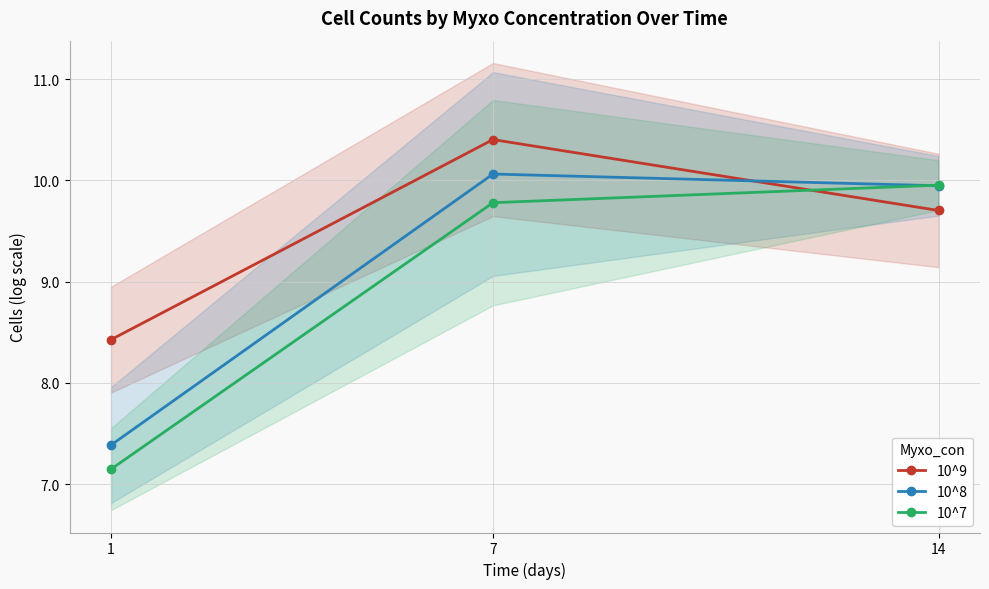

Reading right to left, extract all data points from this chart.

10^9: 14=9.7	7=10.4	1=8.4
10^8: 14=9.9	7=10.1	1=7.4
10^7: 14=10.0	7=9.8	1=7.1